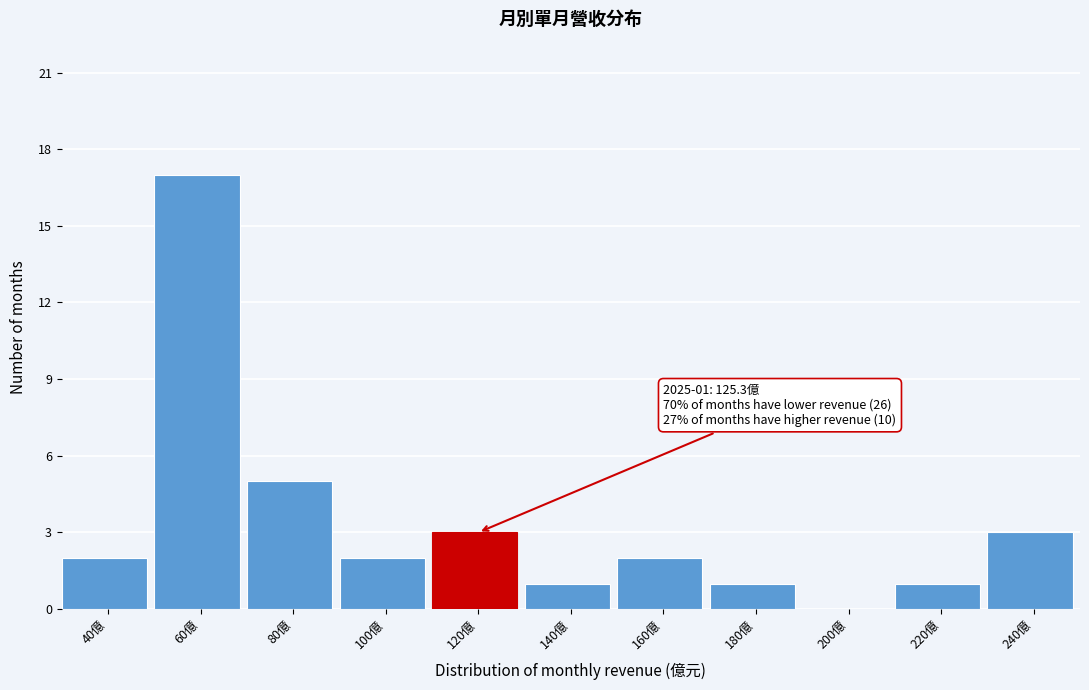

Reading left to right, what are all the values shown in this chart?

40億=2	60億=17	80億=5	100億=2	120億=3	140億=1	160億=2	180億=1	200億=0	220億=1	240億=3